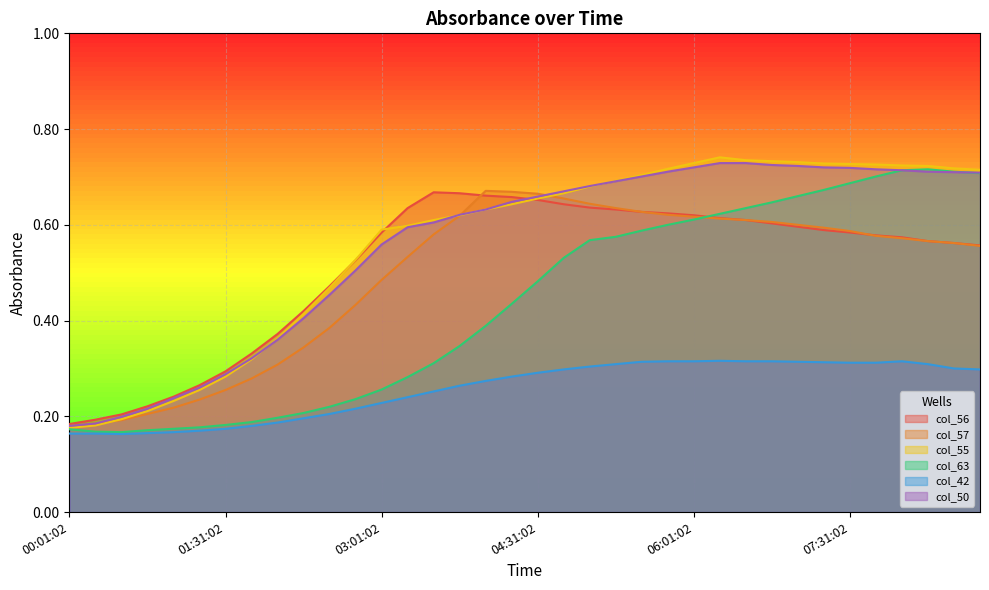

What is the maximum value shown in the chart?

0.7